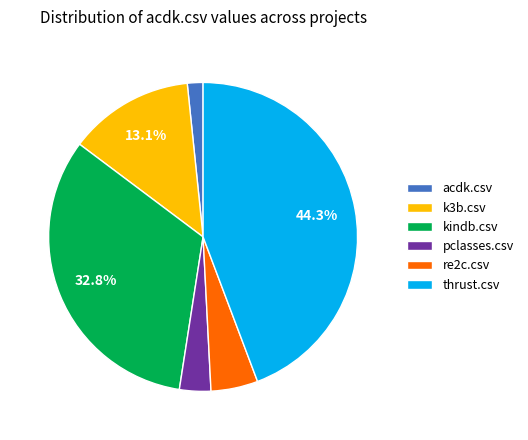

How many slices are in this pie chart?

6